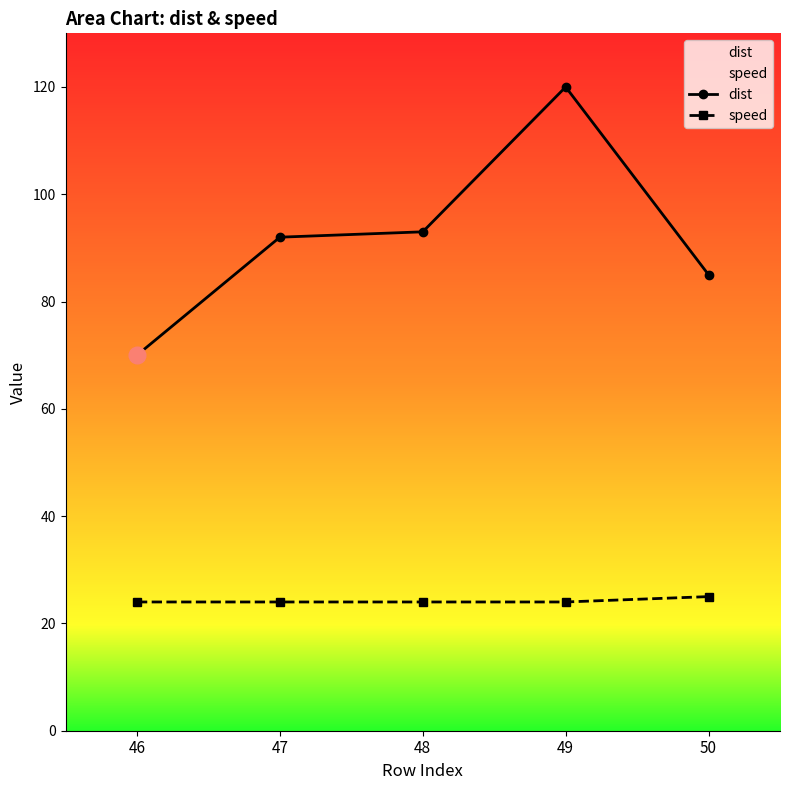

What is the approximate value of speed at 50?

25